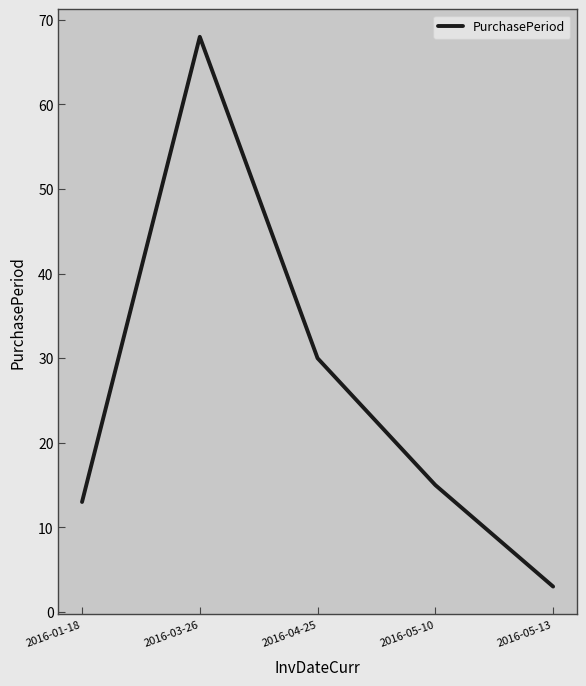

Is this an area chart (filled region under the line)?

No